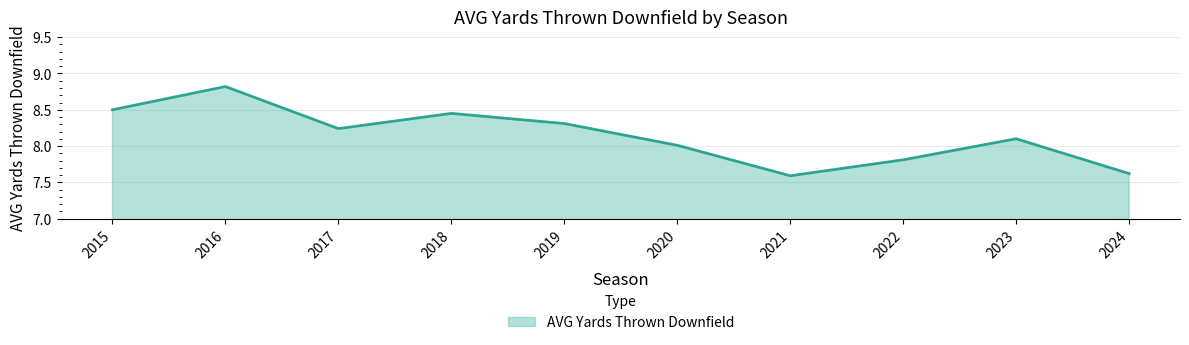

The chart shows a value of 8.1 at 2023. True or false?

True